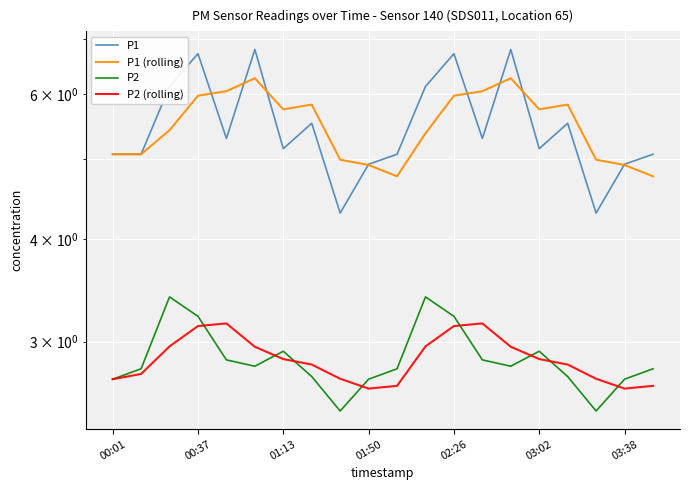

Rank the series by their maximum value, from highest to lowest.

P1, P1 (rolling), P2, P2 (rolling)